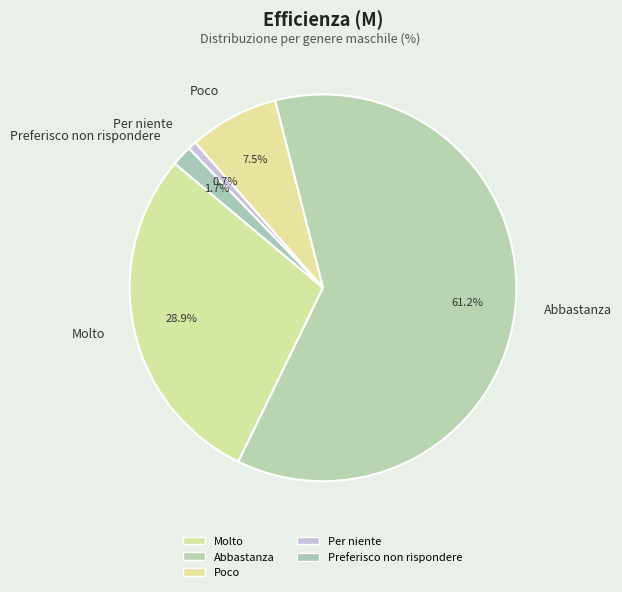

Rank the categories by value from highest to lowest.

Abbastanza, Molto, Poco, Preferisco non rispondere, Per niente